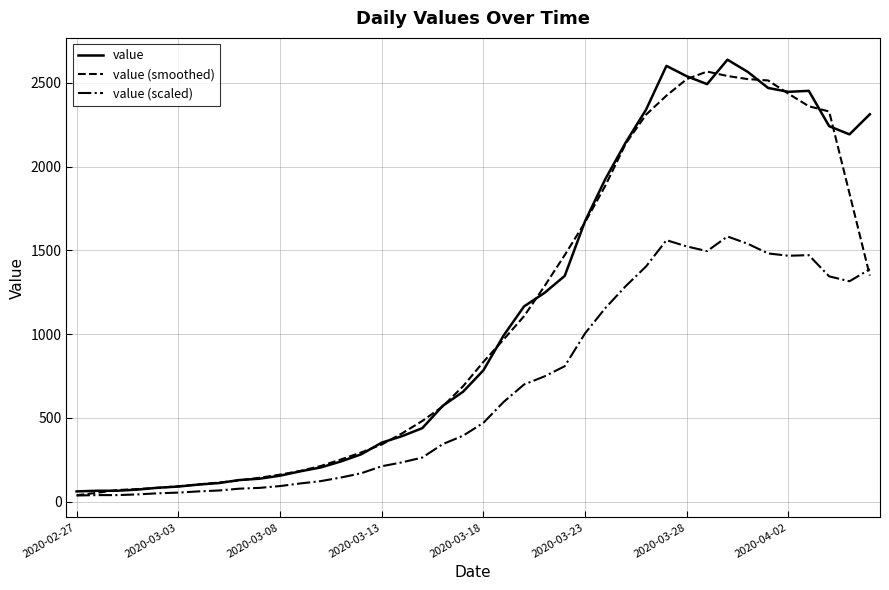

What is the greatest value displayed?

2639.0